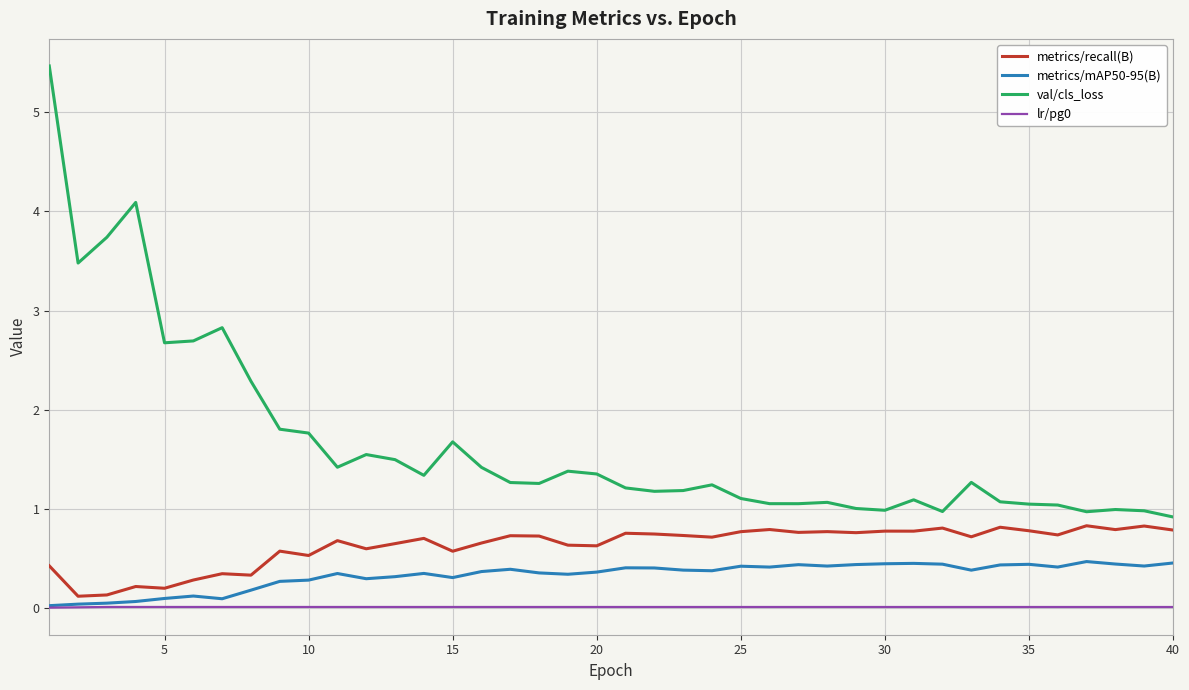

What is the maximum value shown in the chart?

5.5